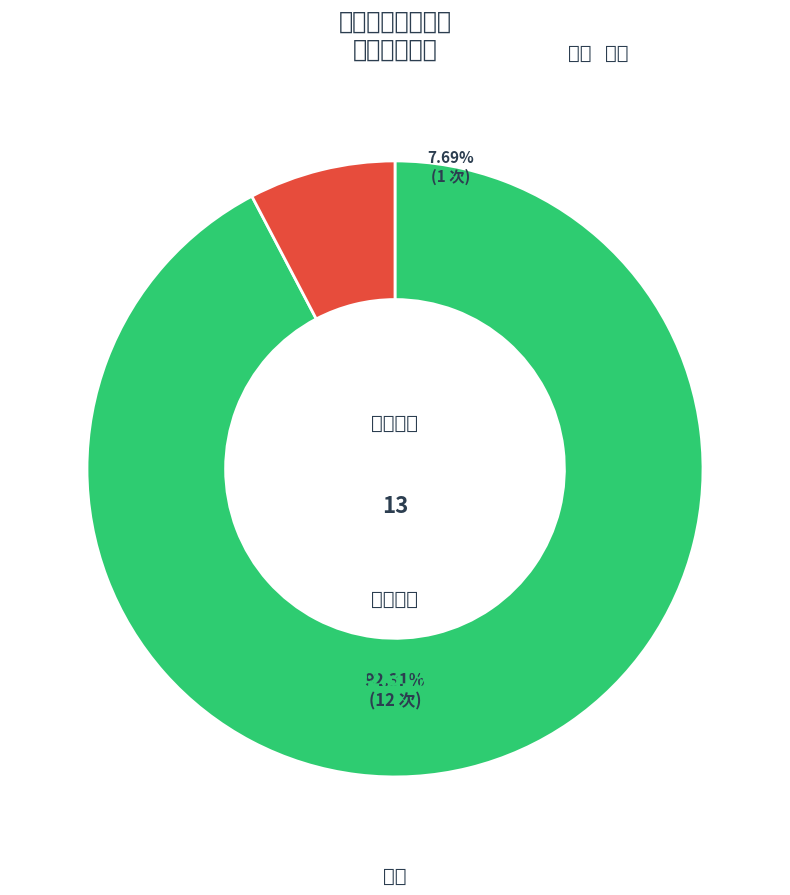

Does 跟读 represent more than half of the total?

No